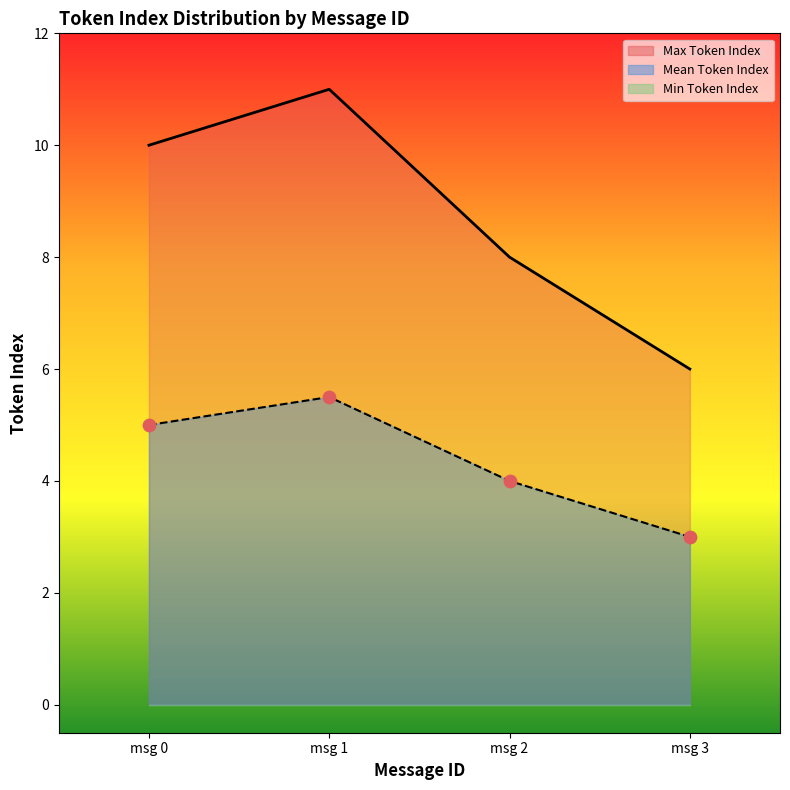

What is the total value across all series at msg 0?

15.0